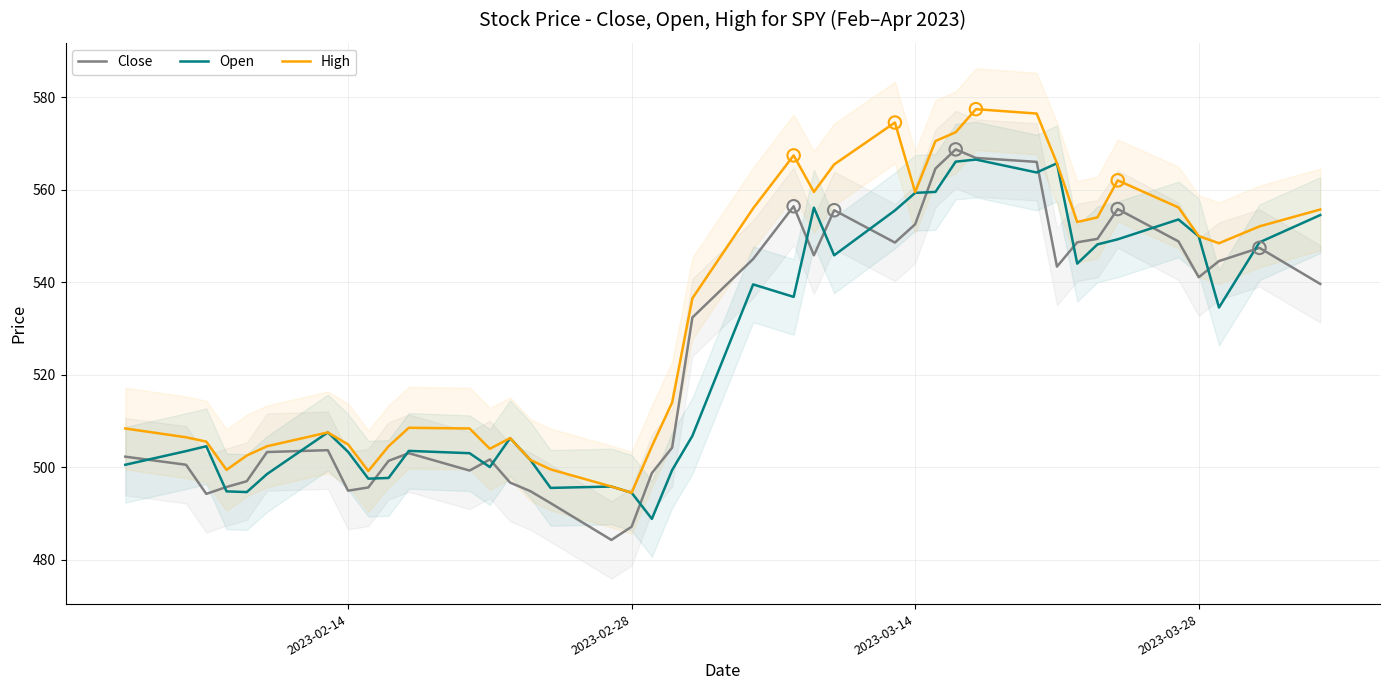

At how many categories does at least one series exceed 533?

20